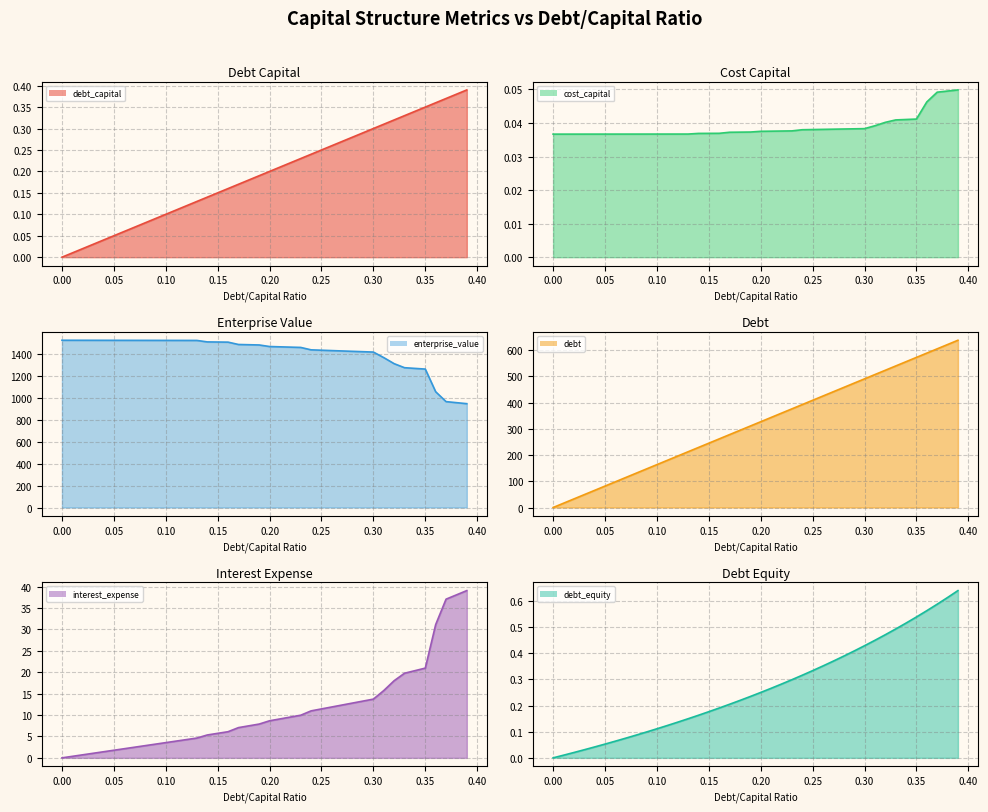

Read the interest_expense (line) value at 0.20.

8.7